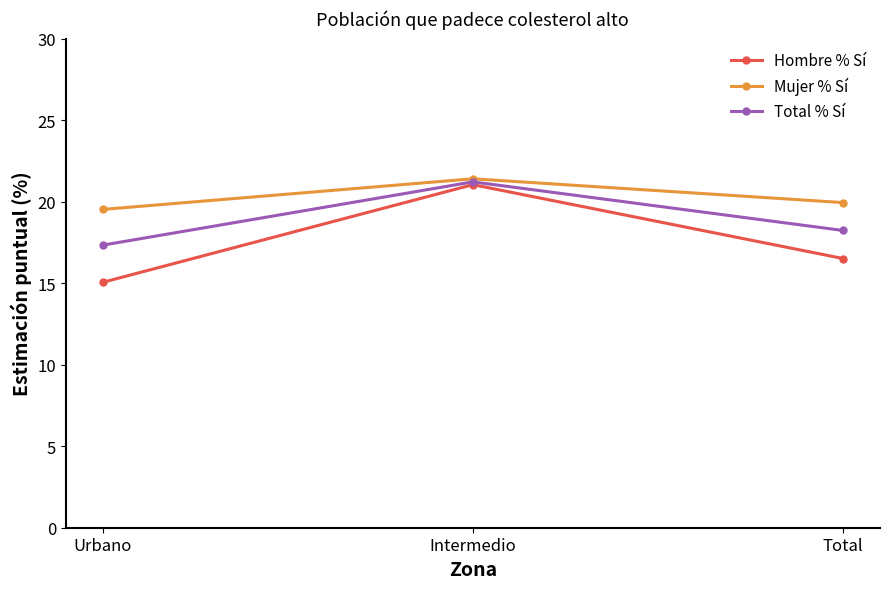

What is the average value of the Hombre % Sí series?

17.5